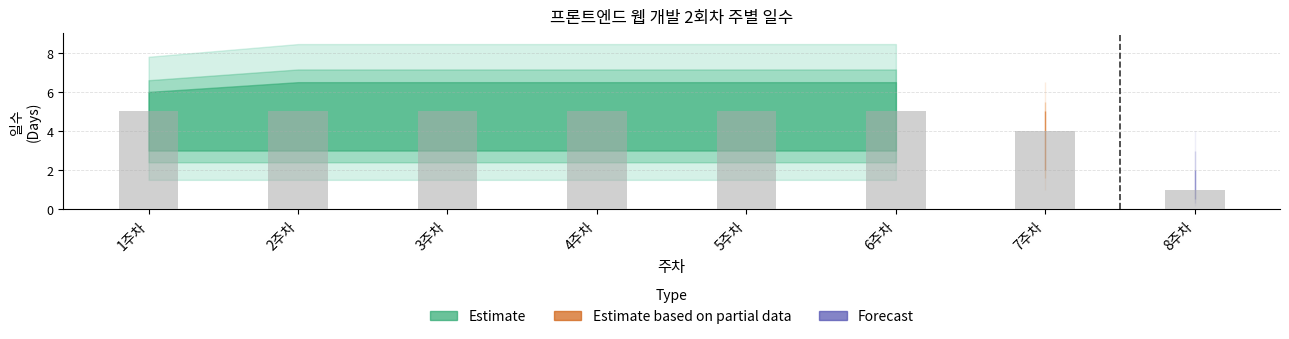

True or false: the data shows 5 at 2주차.

True